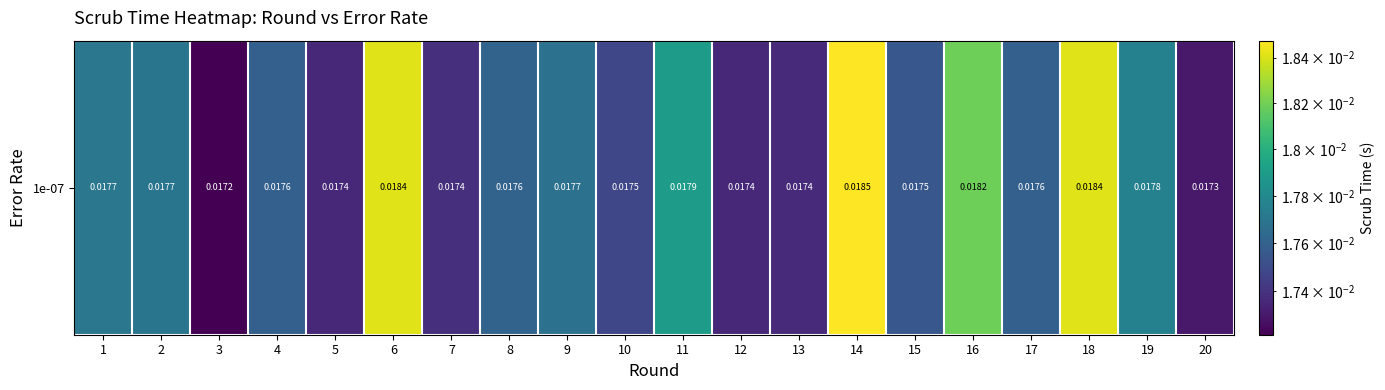

Is it true that the value at 19 is 0.0?

True